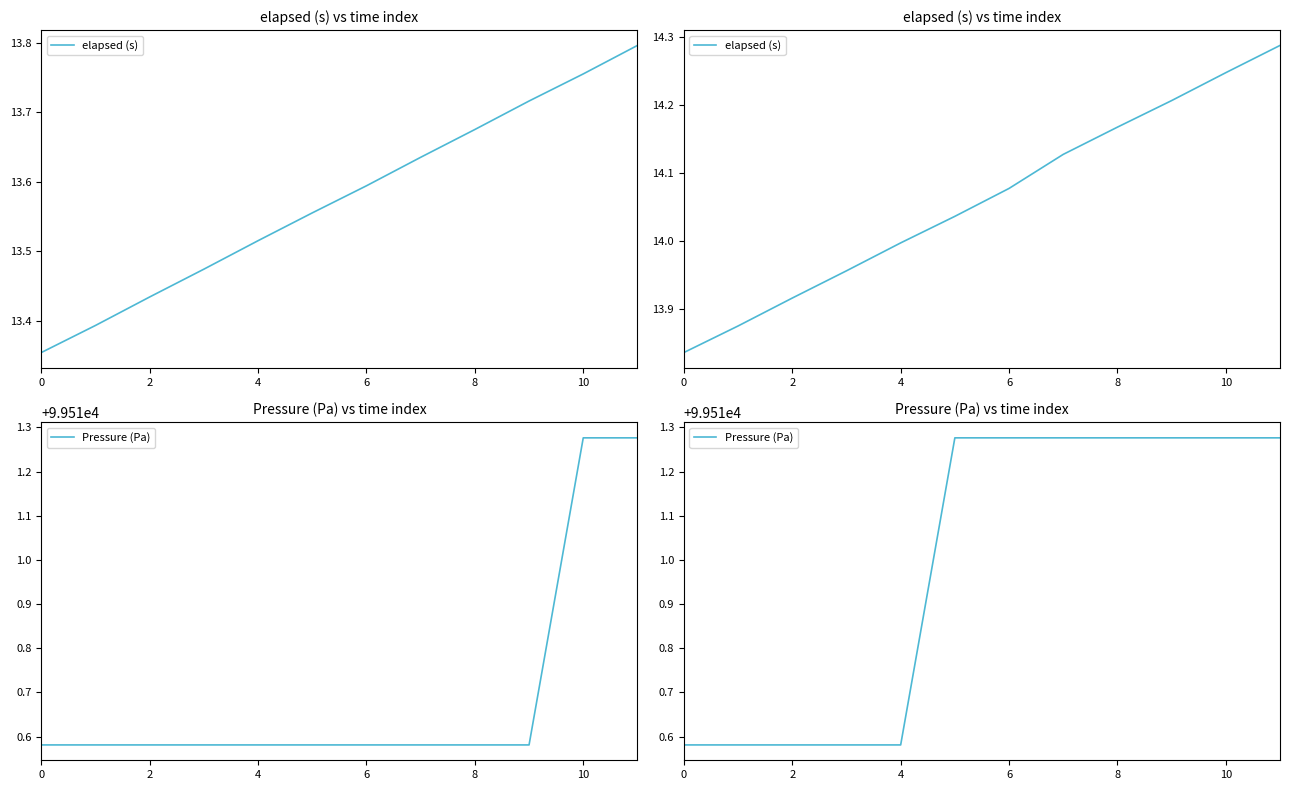

Rank the series at 2 from highest to lowest value.

Pressure (Pa), elapsed (s)